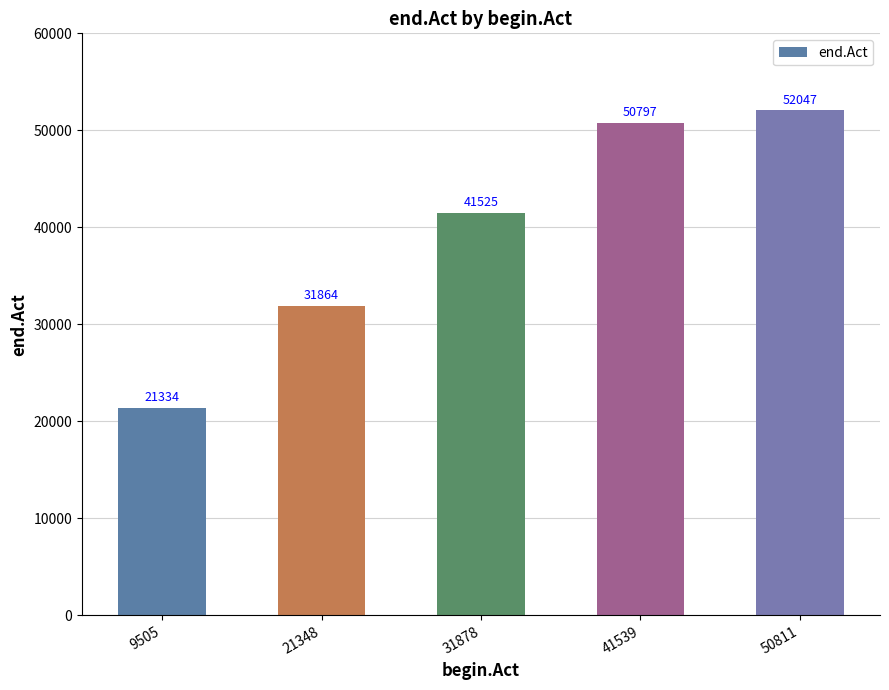

How many series are shown in this chart?

1